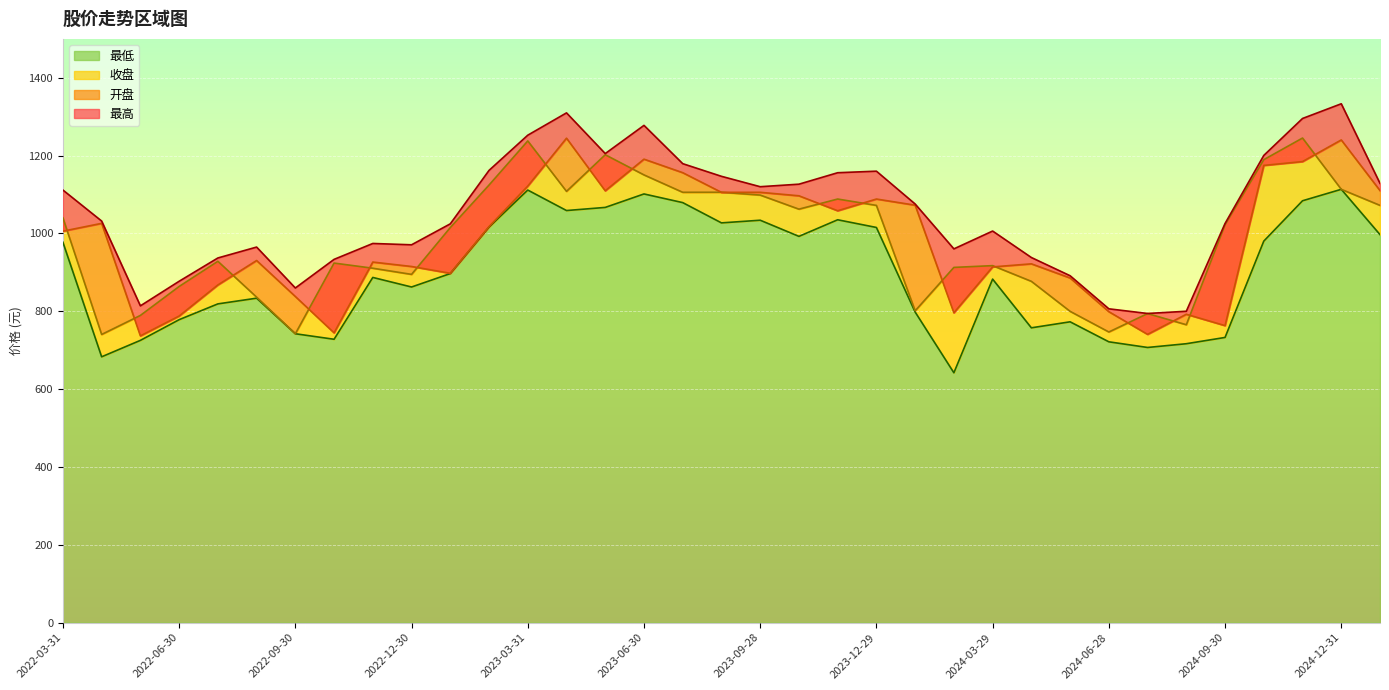

What is the value of the 最高 point at the 19th from the left?

1120.2